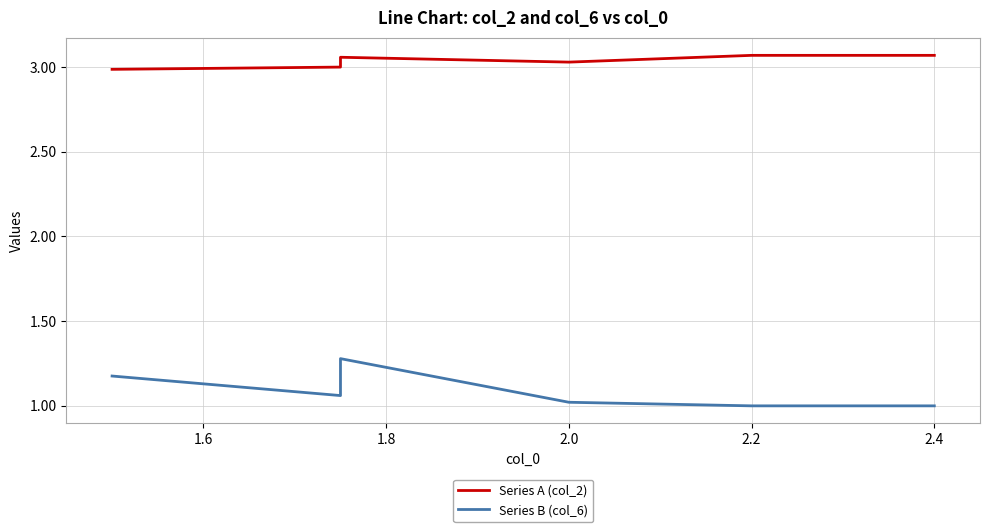

Which category has the lowest value across all series?

2.2